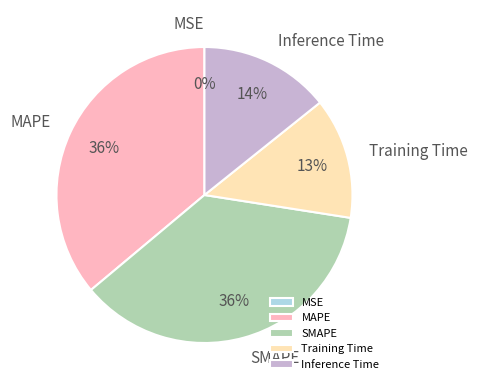

Does SMAPE account for over 50% of the chart?

No